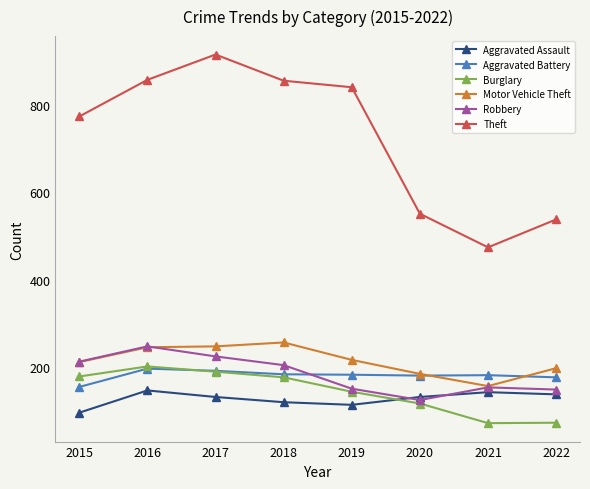

Is it true that Aggravated Assault equals 68 at 2018?

False